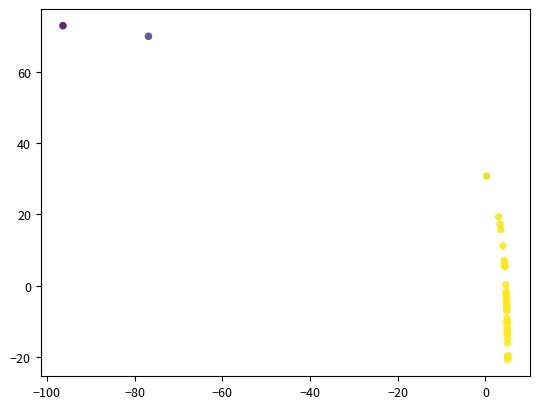

What Y value in the scatter plot is closest to 26?

30.8